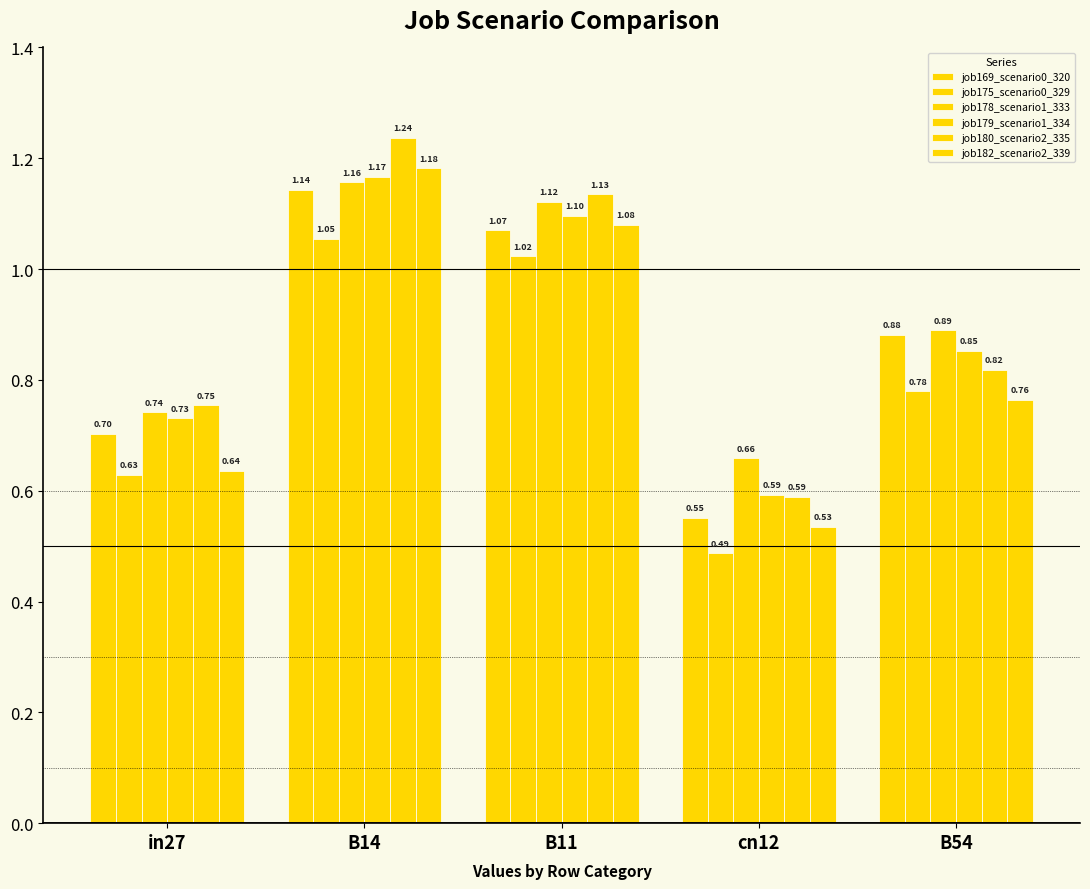

Is the value of job178_scenario1_333 at B14 greater than the value of job169_scenario0_320 at in27?

Yes